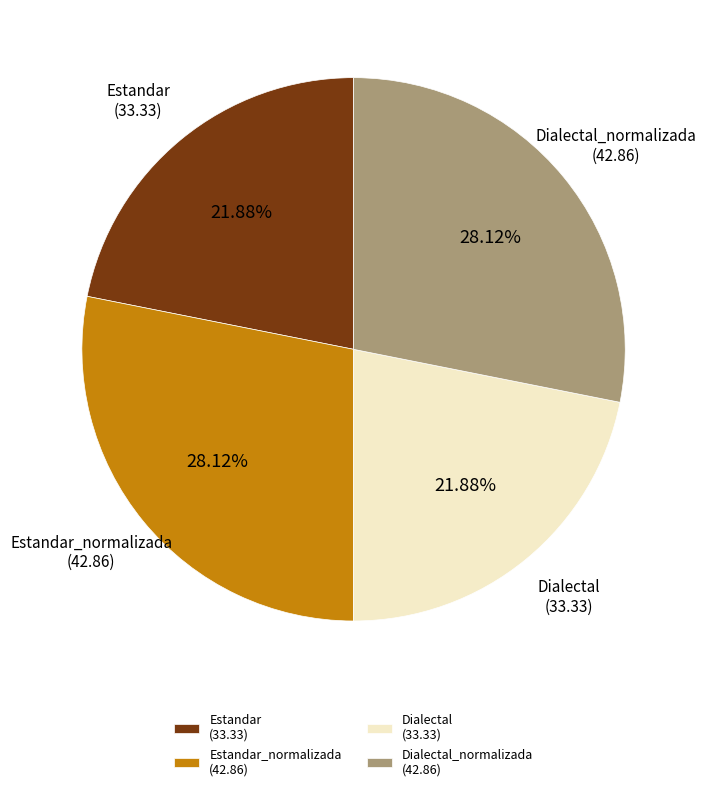

To the nearest percent, what is the difference between the largest and smallest slice percentages?

6%